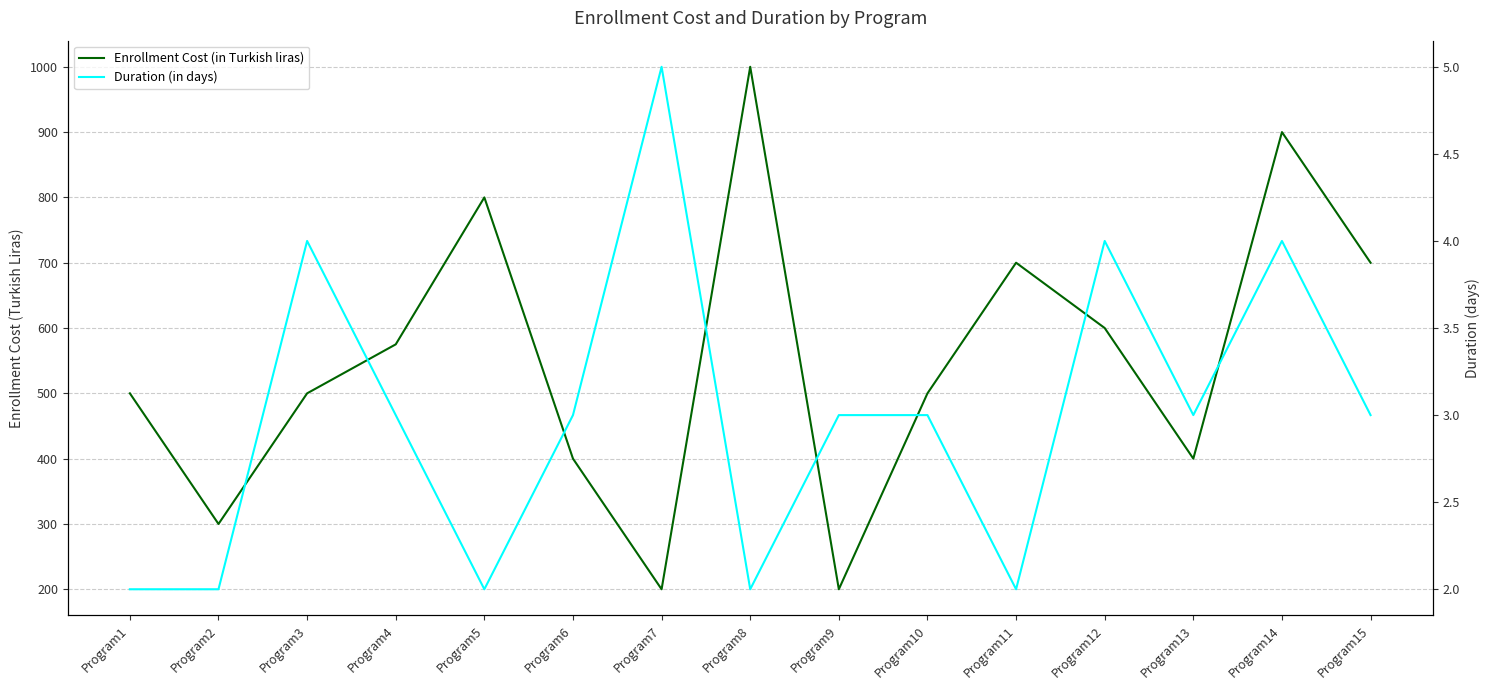

Which series changed the most between Program7 and Program9?

Duration (in days)